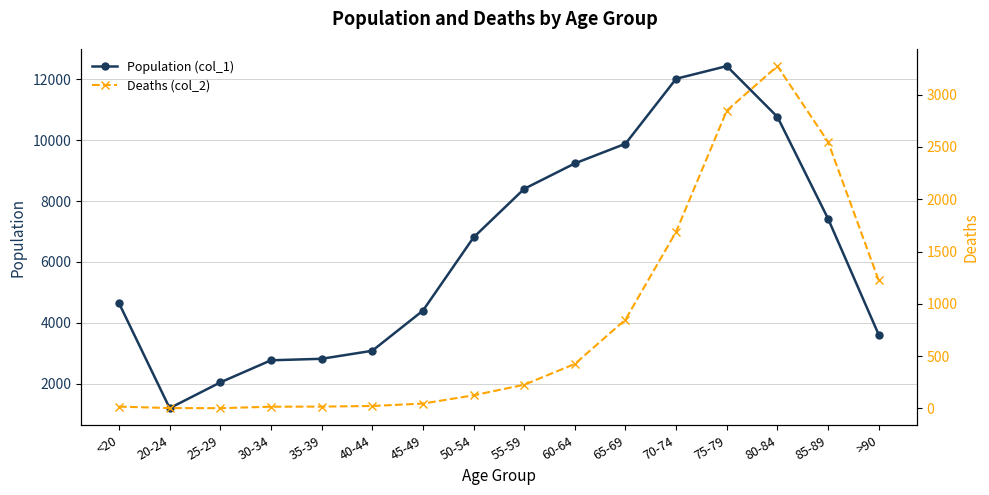

Where does the Population (col_1) series first go above 6803?

55-59